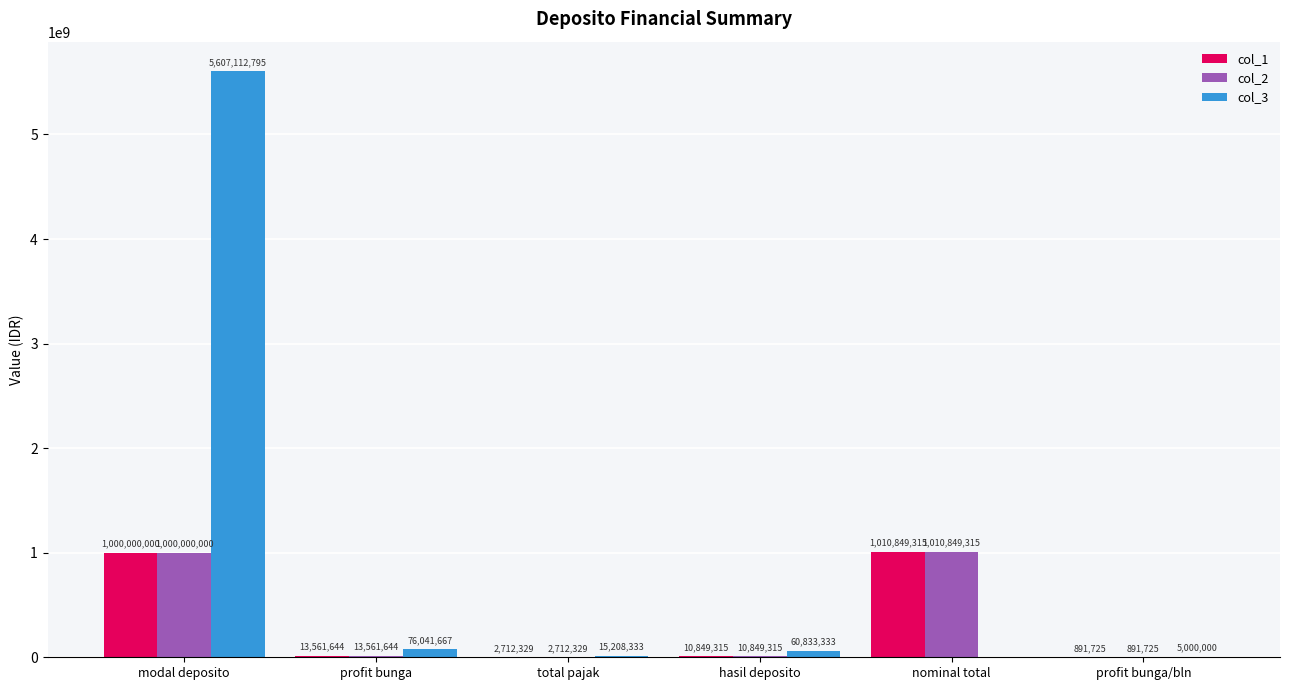

Are the bars horizontal?

No